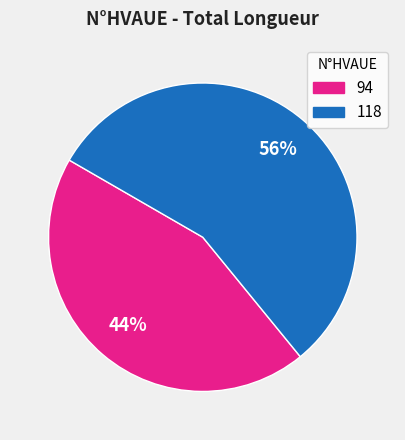

Count the number of slices in the pie.

2